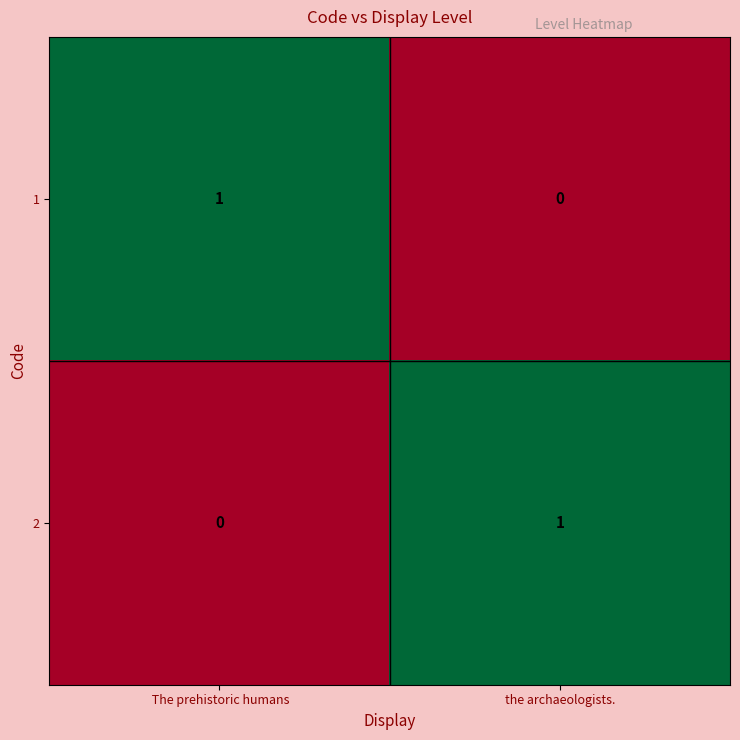

Rank the series at the archaeologists. from highest to lowest value.

2, 1